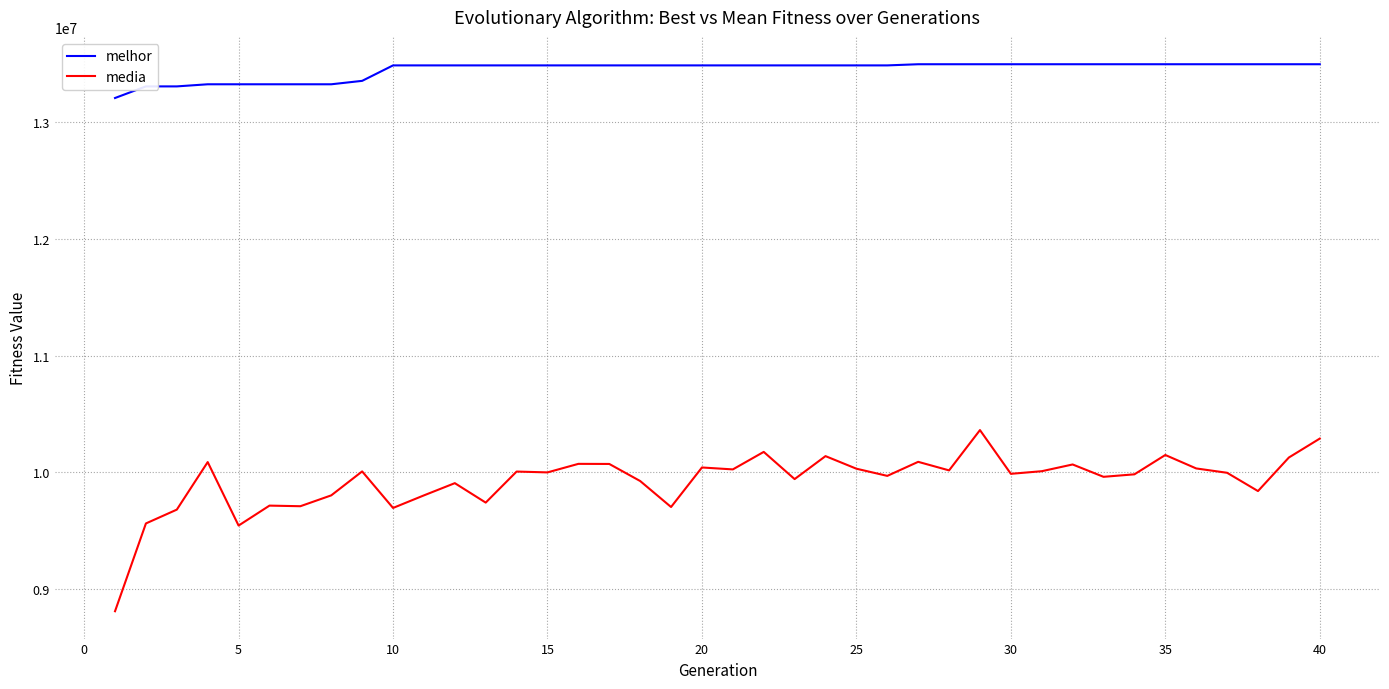

What is the difference between the maximum and minimum values in the melhor series?

289298.0